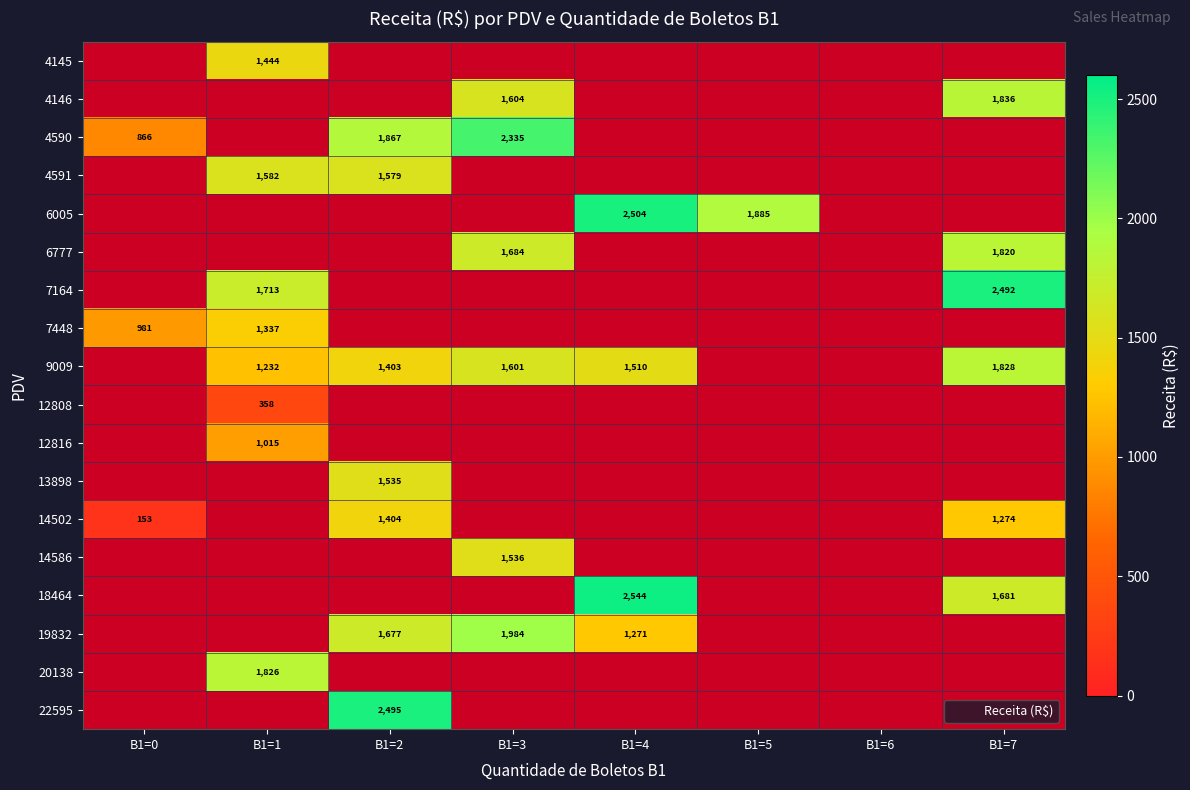

Is the value of 4591 at B1=0 greater than the value of 9009 at B1=1?

No